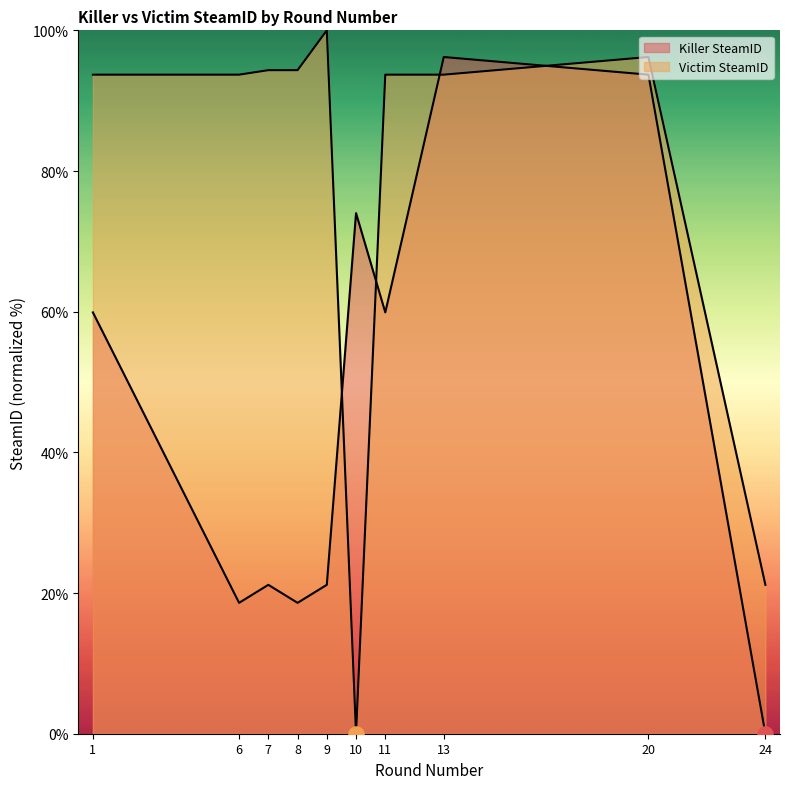

Which series has the widest spread of Y values?

Victim SteamID